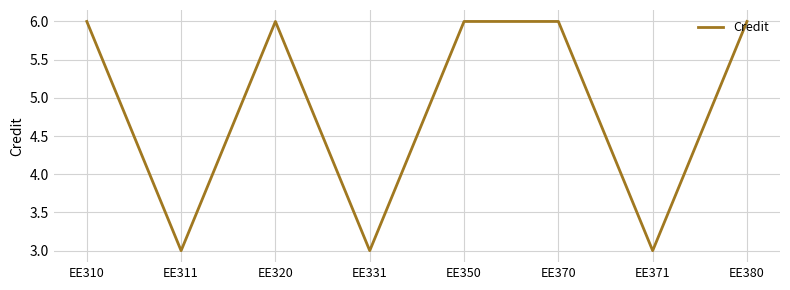

How many values are between 3 and 6?

8